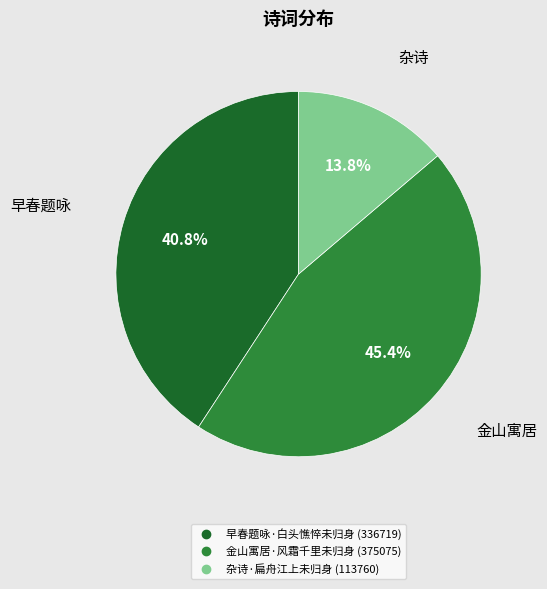

Count the number of slices in the pie.

3